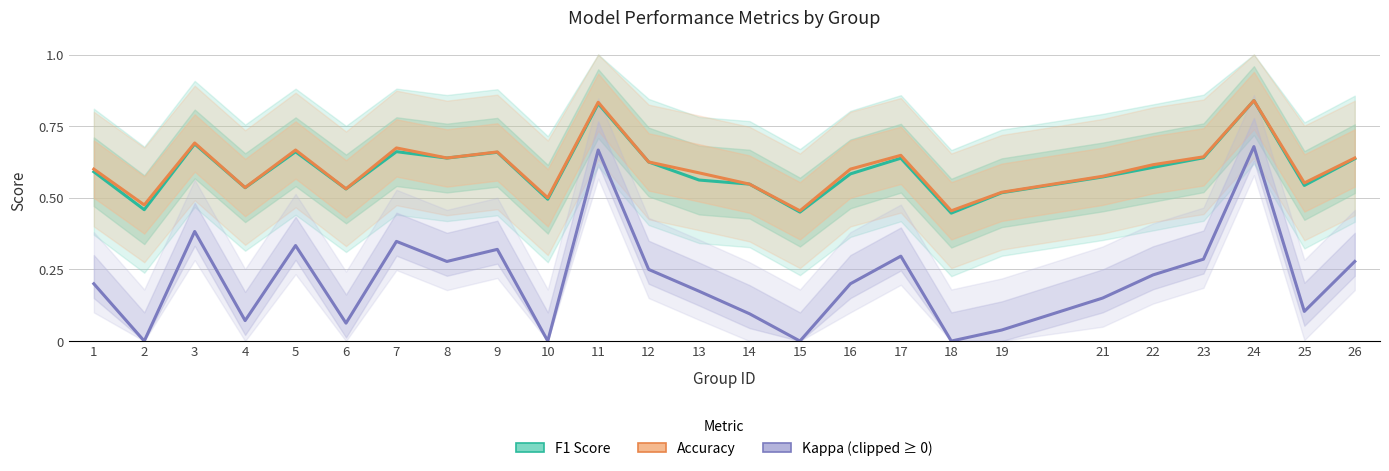

Rank the series by their maximum value, from lowest to highest.

Kappa (clipped ≥ 0), F1 Score, Accuracy